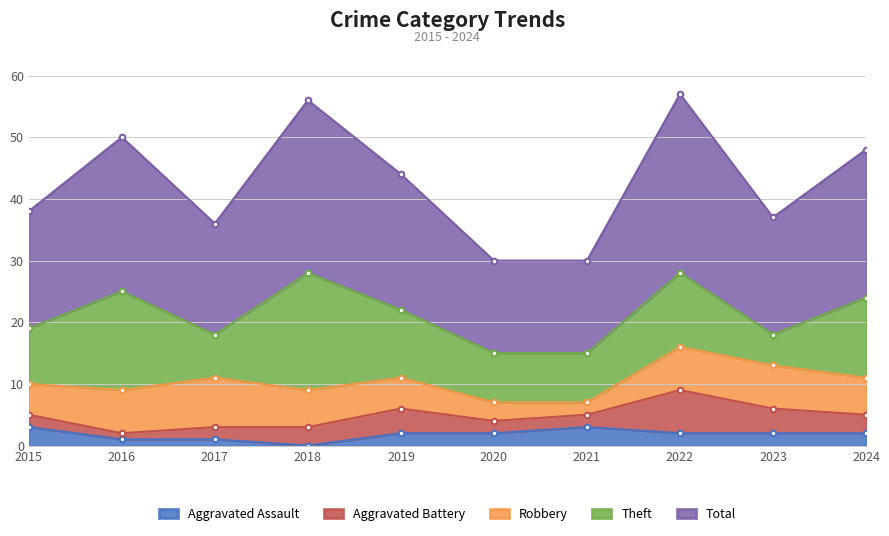

Reading right to left, what are all the values shown in this chart?

Aggravated Assault: 2024=2	2023=2	2022=2	2021=3	2020=2	2019=2	2018=0	2017=1	2016=1	2015=3
Aggravated Battery: 2024=3	2023=4	2022=7	2021=2	2020=2	2019=4	2018=3	2017=2	2016=1	2015=2
Robbery: 2024=6	2023=7	2022=7	2021=2	2020=3	2019=5	2018=6	2017=8	2016=7	2015=5
Theft: 2024=13	2023=5	2022=12	2021=8	2020=8	2019=11	2018=19	2017=7	2016=16	2015=9
Total: 2024=24	2023=19	2022=29	2021=15	2020=15	2019=22	2018=28	2017=18	2016=25	2015=19